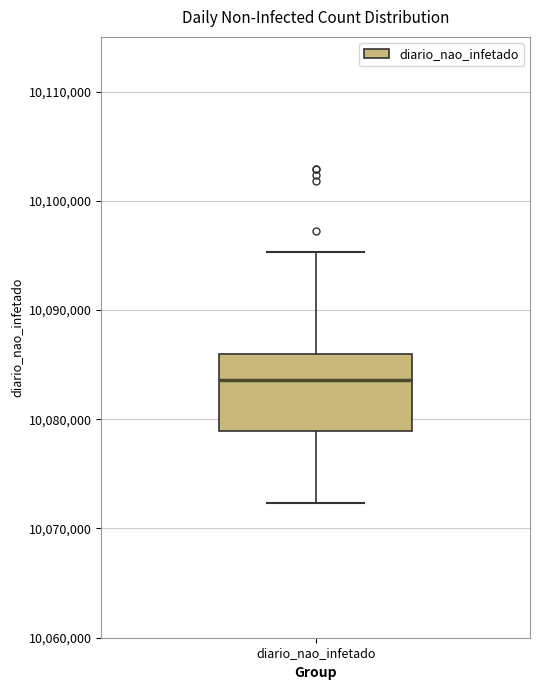

Read this box plot against the y-axis: the position of the median line, the range covered by the box, and the ends of both whiskers. The values are not printed on the chart, so give them approximately, as read against the axis.

median 10084000, box 10079000 to 10086000, whiskers 10072000 to 10095000